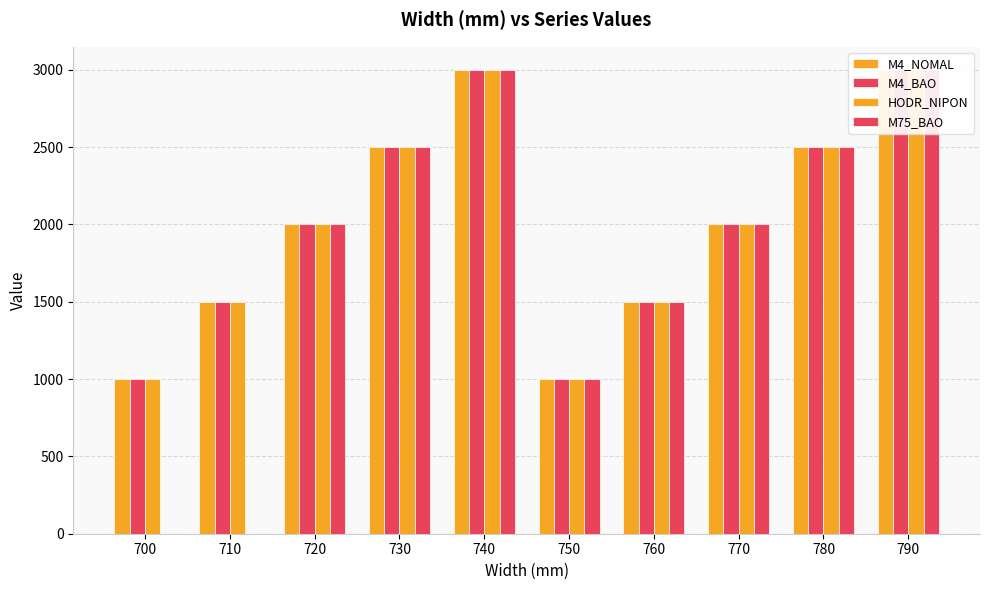

Rank the series by their maximum value, from highest to lowest.

M4_NOMAL, M4_BAO, HODR_NIPON, M75_BAO